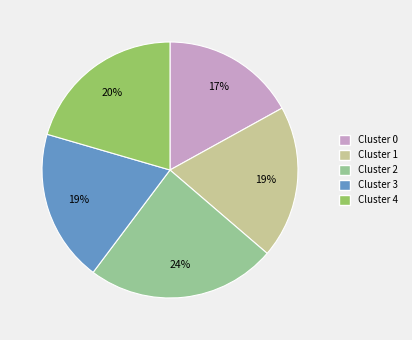

The Cluster 4 slice represents 20% of the pie. True or false?

True